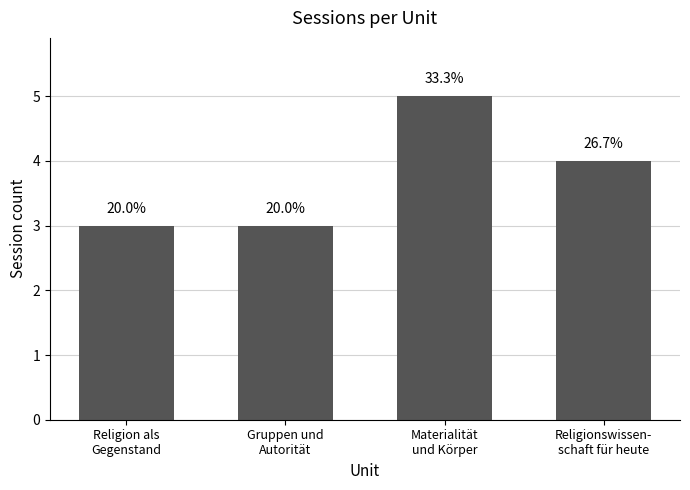

How many bars are there in total?

4